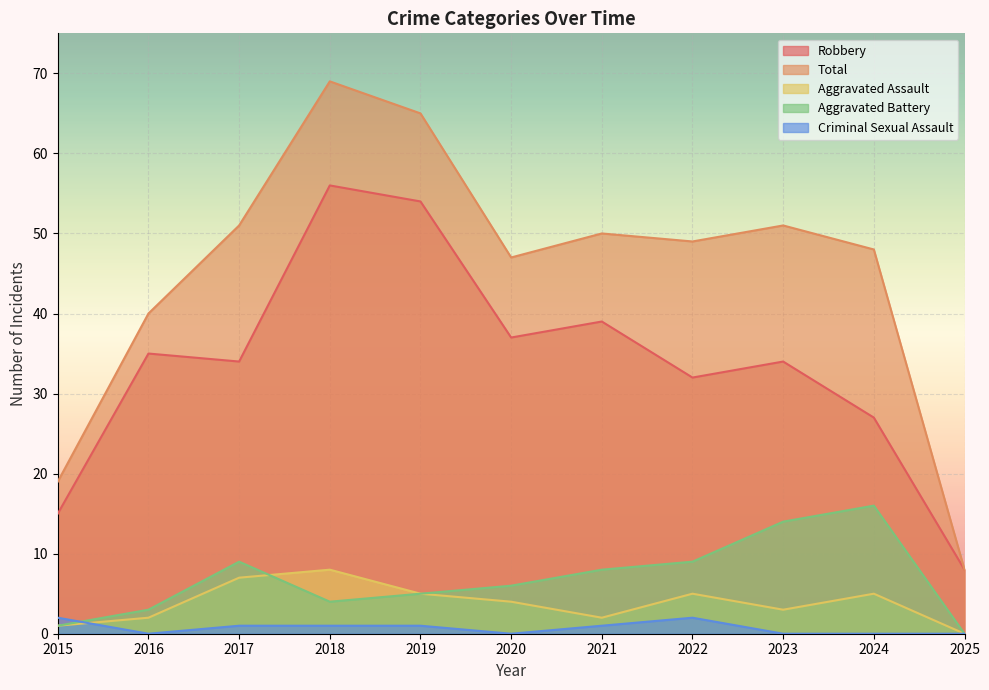

How many Aggravated Assault values are between 2 and 5?

7